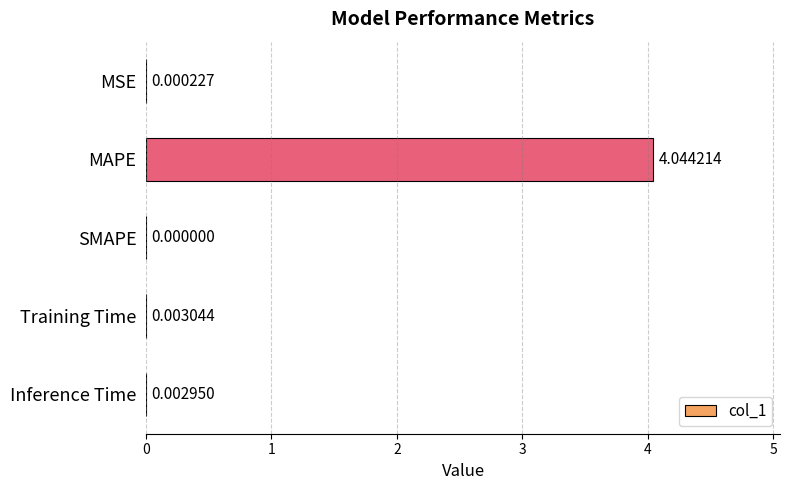

At which category does the chart reach its peak across all series?

MAPE